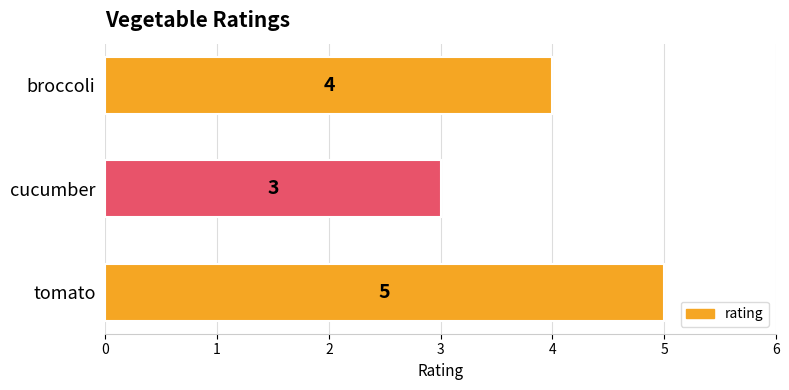

True or false: the data shows 9 at tomato.

False